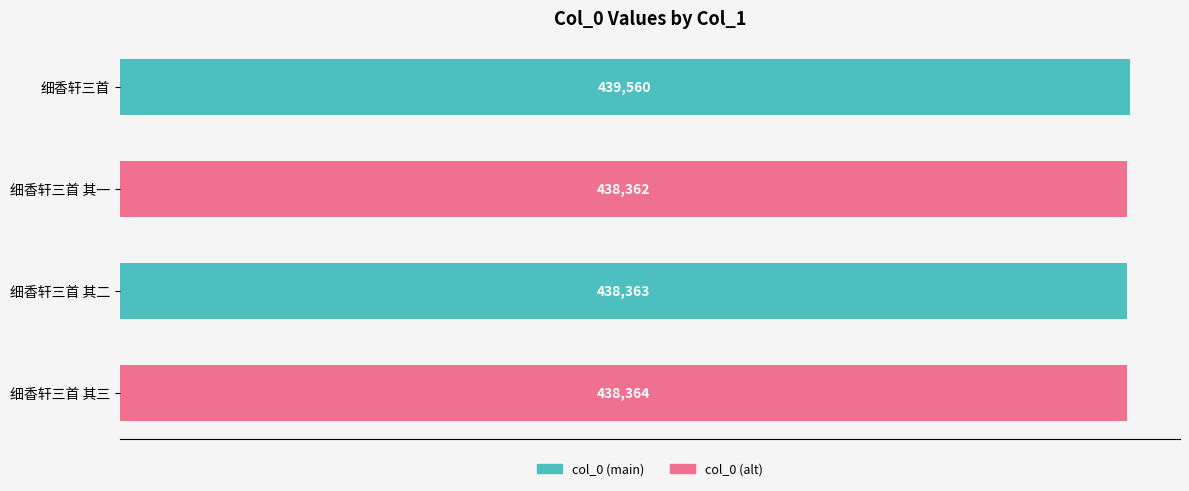

What is the ratio of the value at 细香轩三首 其一 to the value at 细香轩三首 其二?

1.0